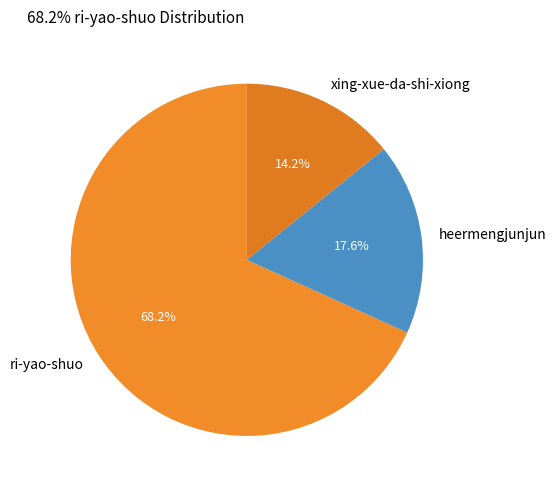

Count the number of slices in the pie.

3